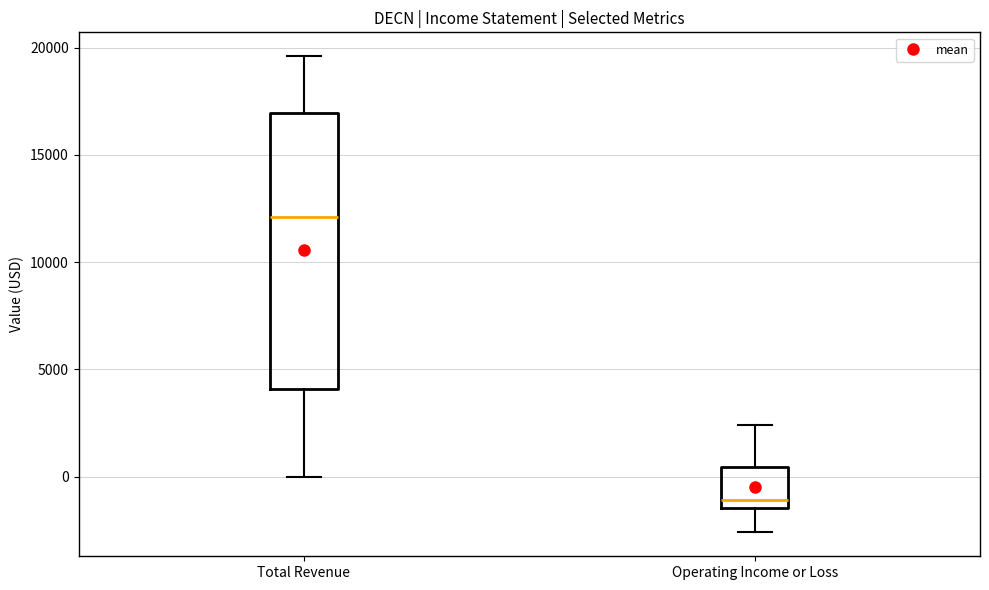

Comparing the boxes themselves (not the whiskers), which one is the tallest?

Total Revenue